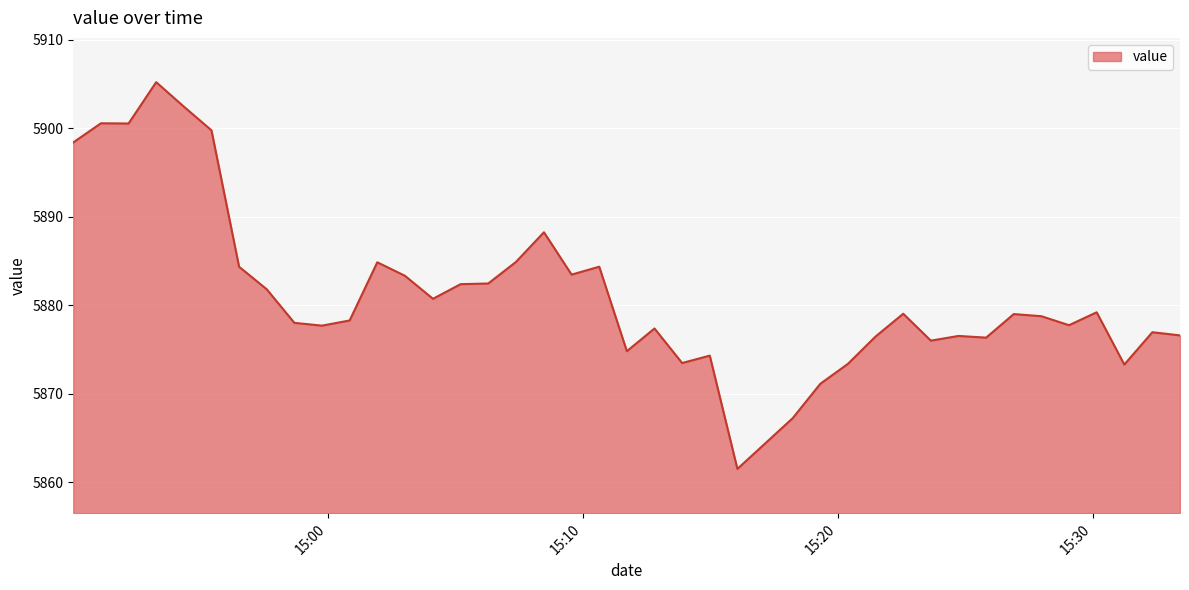

What is the difference between the maximum and minimum values?

43.7